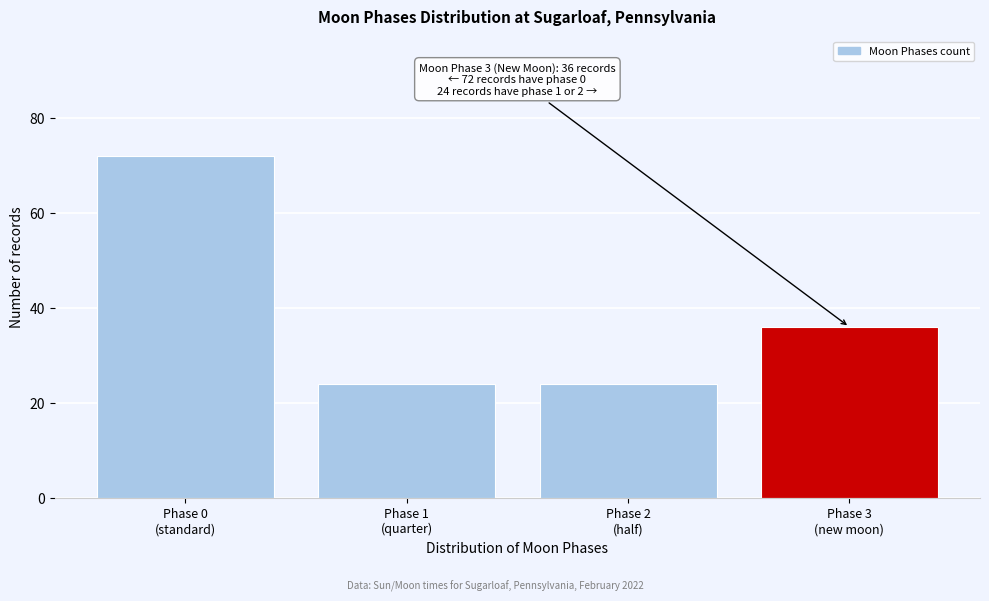

Reading right to left, extract all data points from this chart.

36	24	24	72